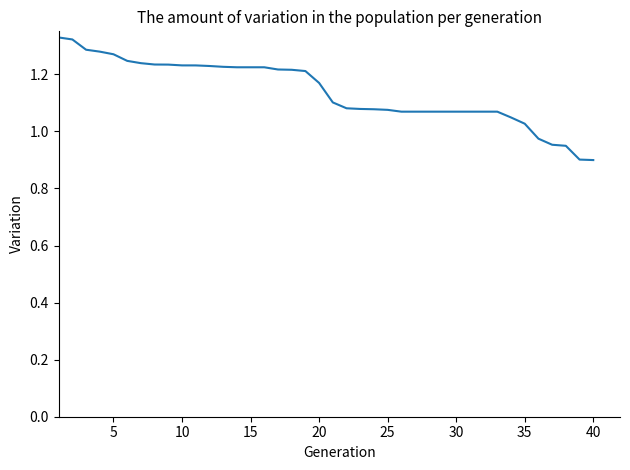

Count the number of values greater than 1.

35